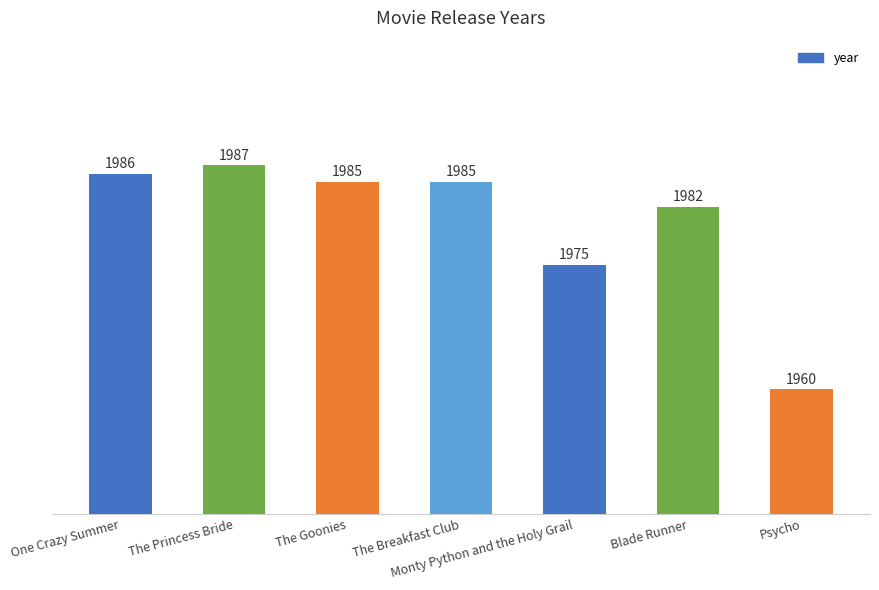

Are the bars grouped side by side (vs. stacked)?

No